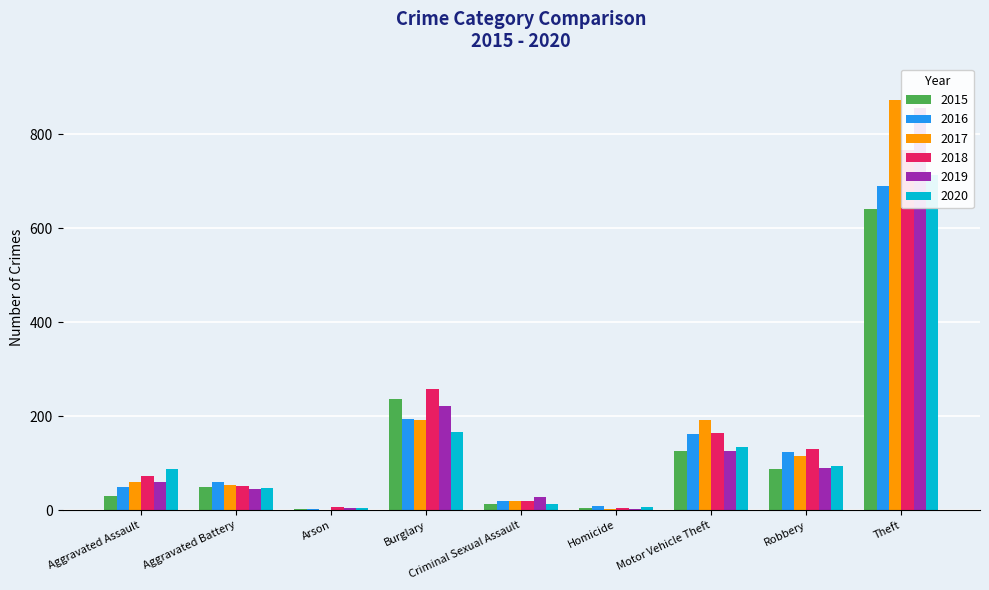

Between Burglary and Homicide, which series saw the biggest shift?

2018